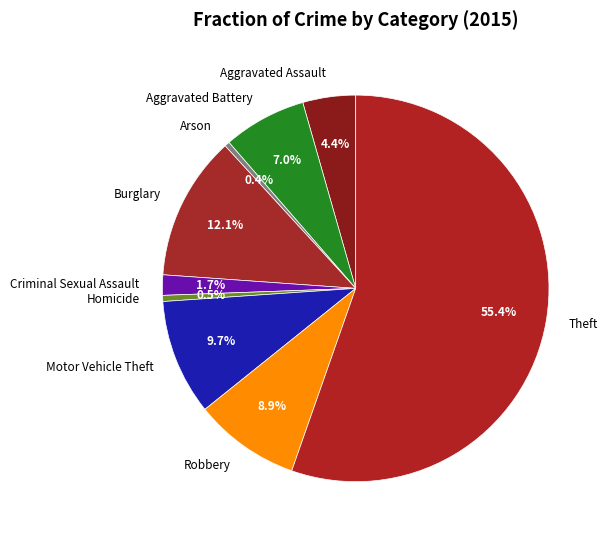

Do Robbery and Criminal Sexual Assault together represent more than half of the pie?

No